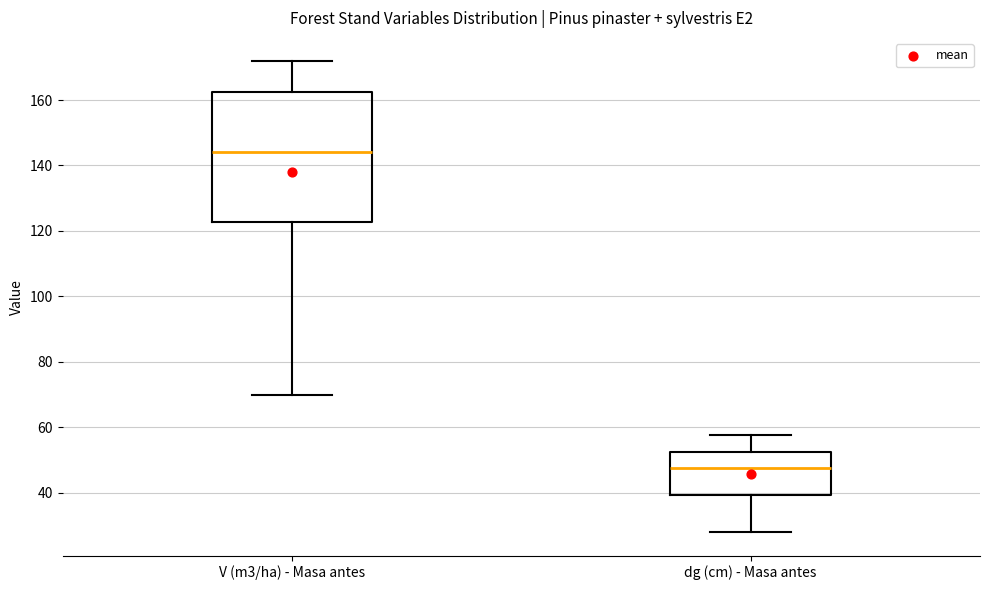

Which box's median line is the lowest?

dg (cm) - Masa antes